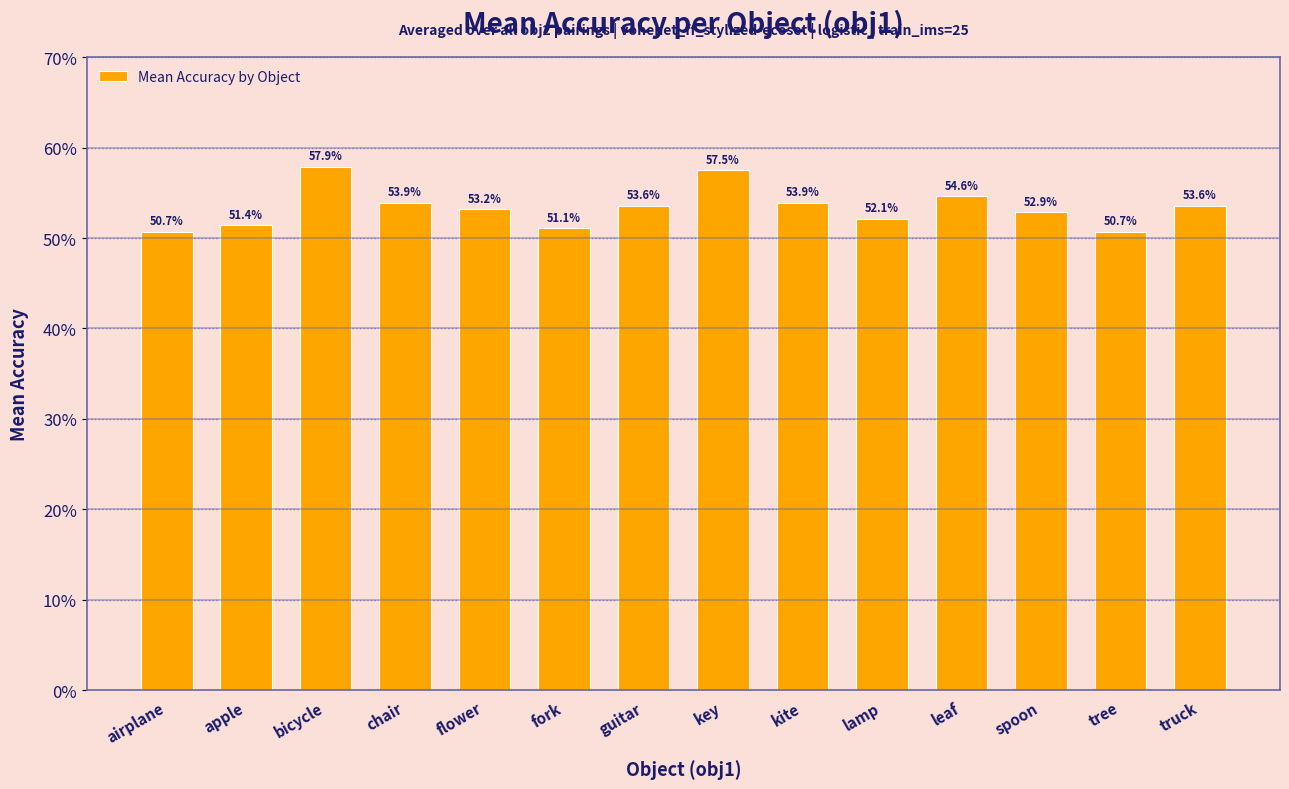

At which category does the chart reach its peak across all series?

bicycle